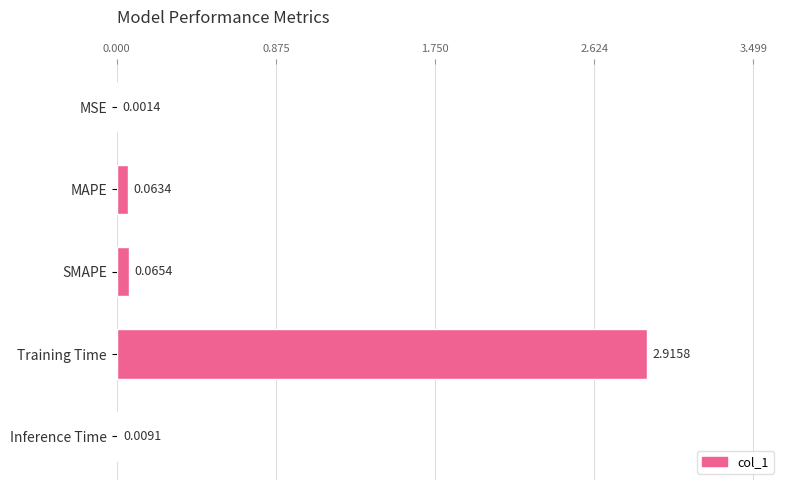

Does the chart contain stacked bars?

No